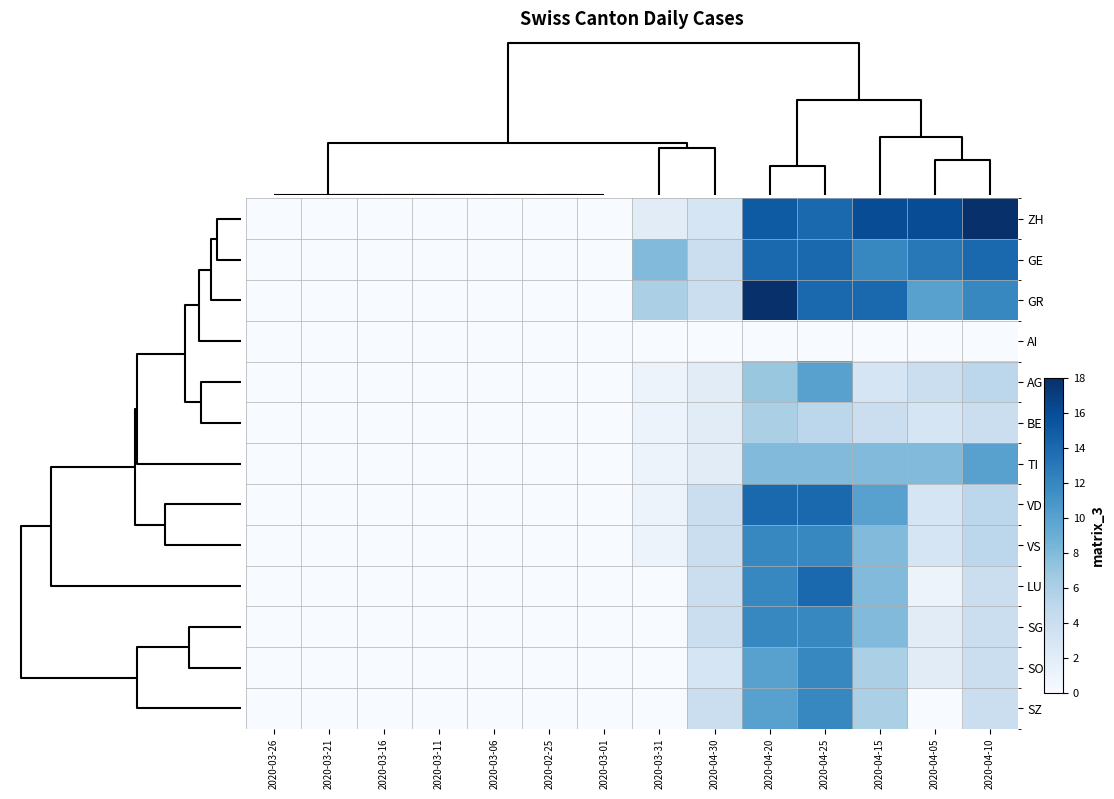

List the series in order of their peak value, highest first.

ZH, GR, GE, VD, LU, VS, SG, SO, SZ, AG, TI, BE, AI